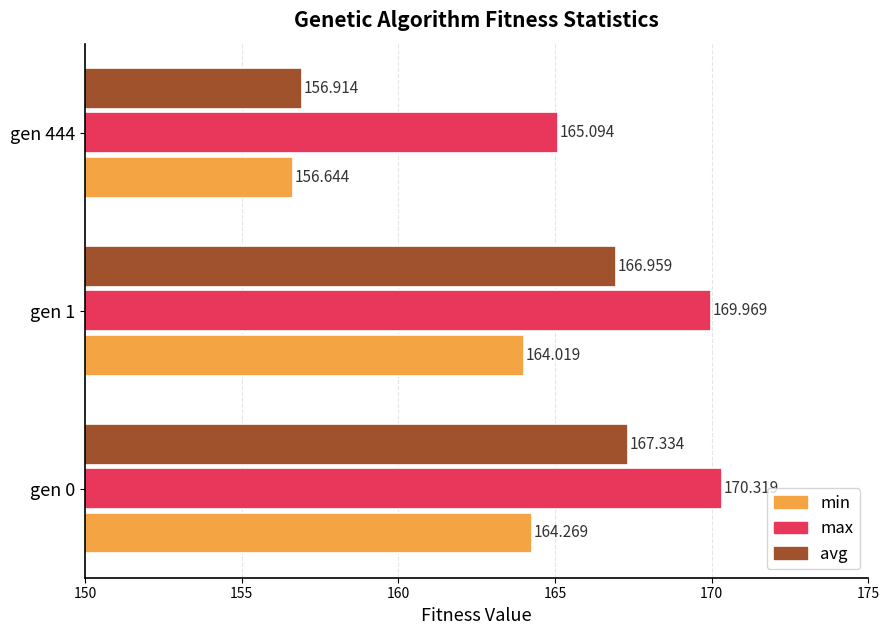

List the series in order of their overall mean, lowest first.

min, avg, max